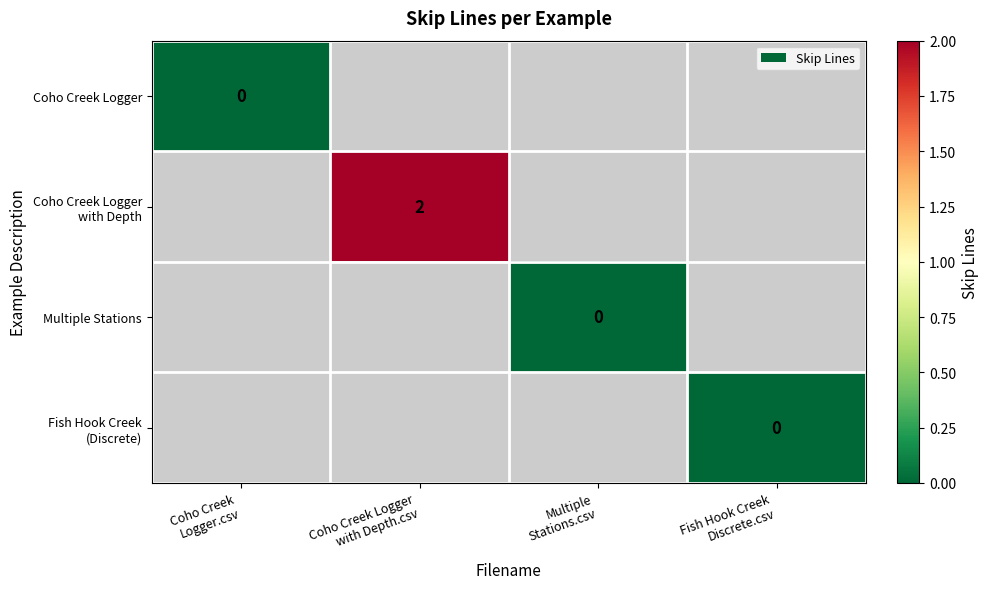

List the labels in order of Fish Hook Creek (Discrete) value, largest first.

Coho Creek Logger.csv, Coho Creek Logger with Depth.csv, Multiple Stations.csv, Fish Hook Creek Discrete.csv